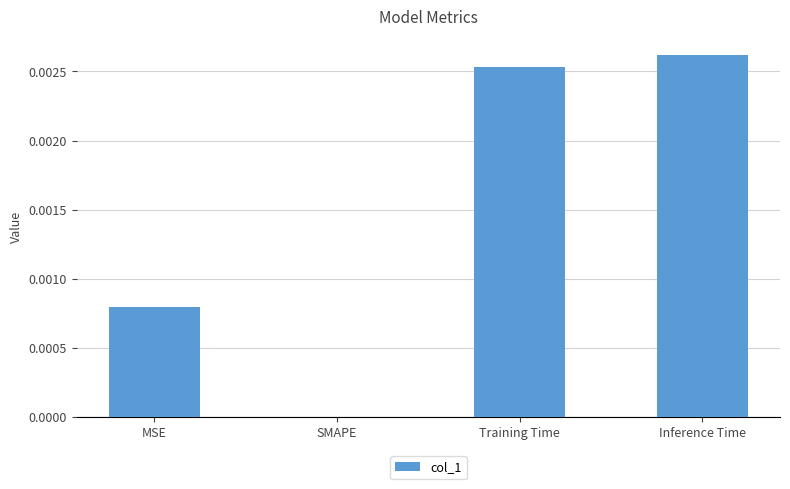

Is it true that the value at Training Time is 0.0?

True